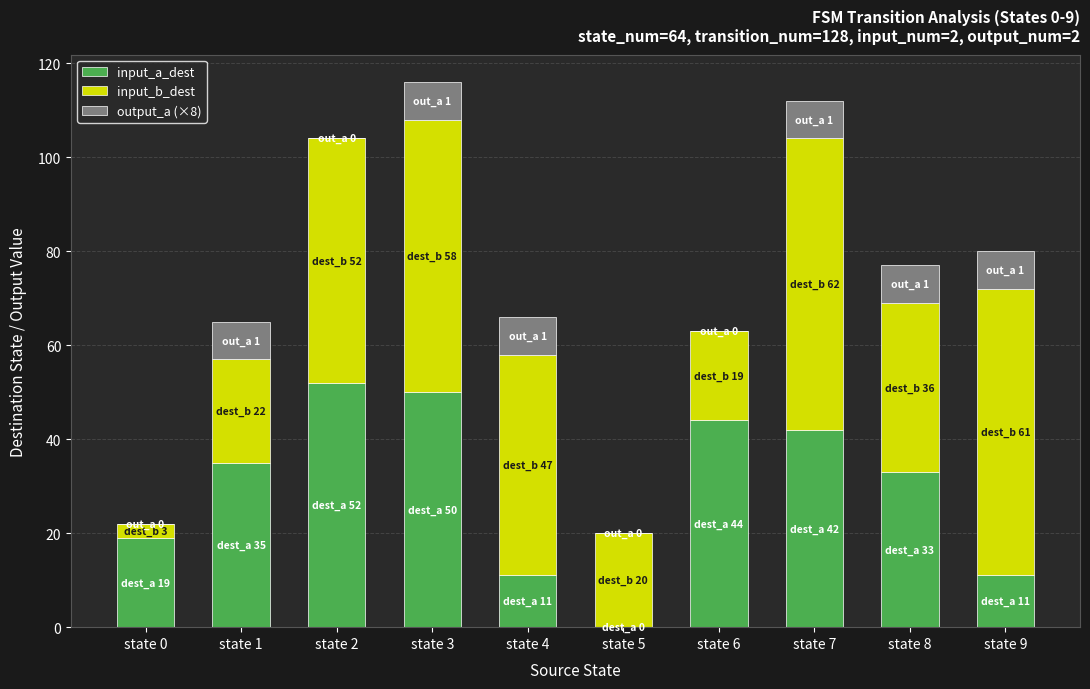

What is the highest value of the input_a_dest series?

52